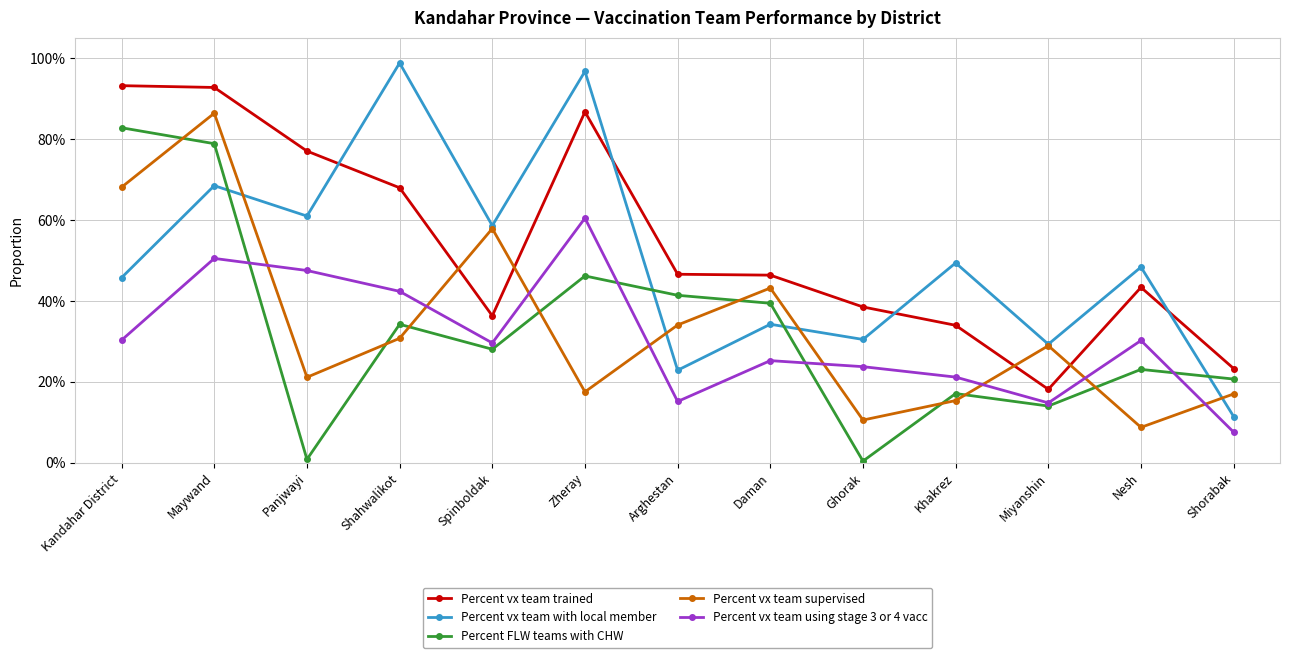

Where is the first local maximum for Percent vx team supervised?

Maywand